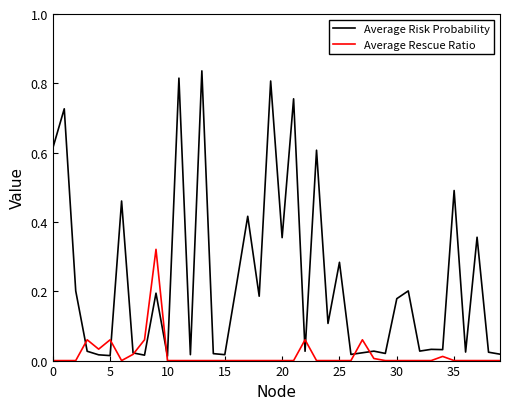

List the series in order of their peak value, lowest first.

Average Rescue Ratio, Average Risk Probability